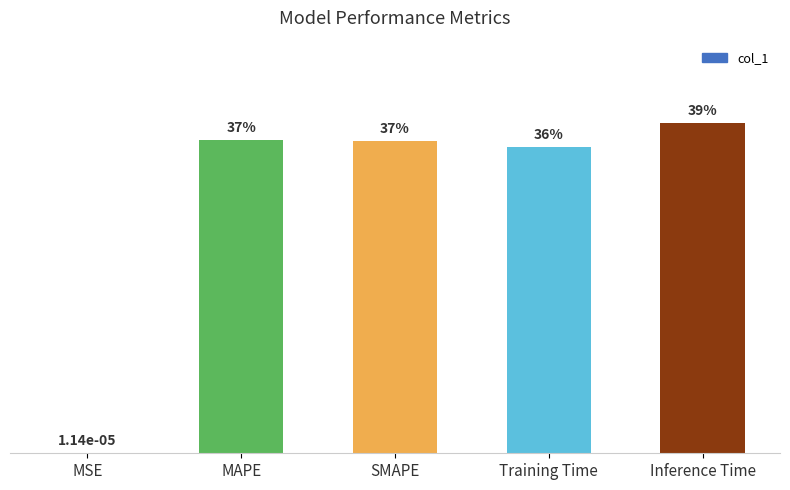

Which label corresponds to the largest value in the chart?

Inference Time